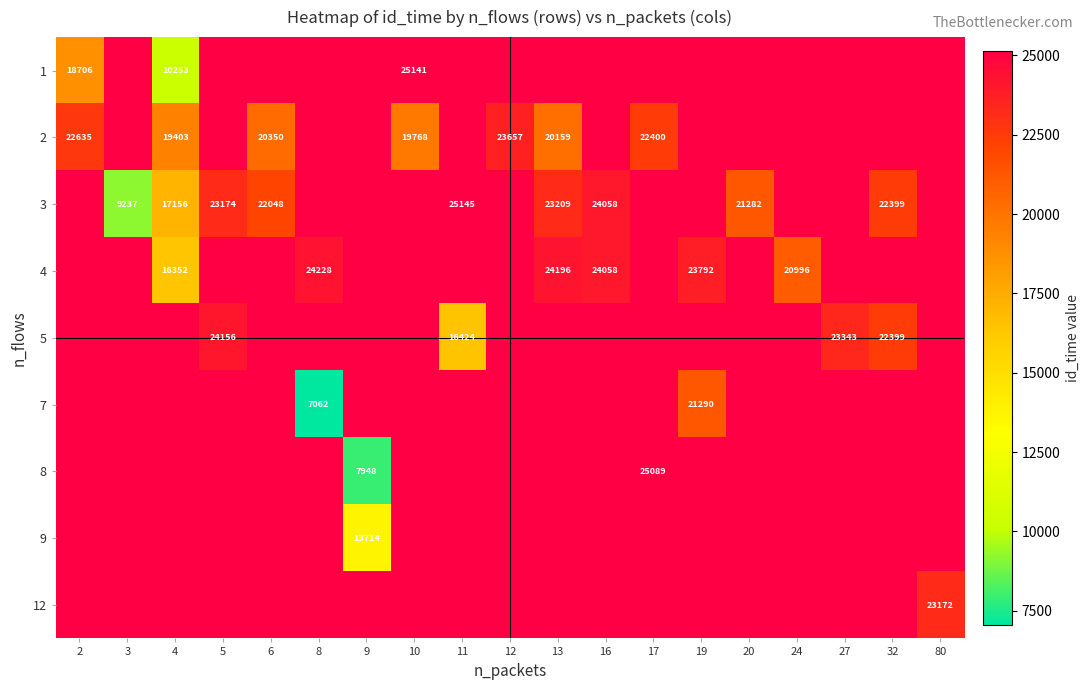

What is the total value across all series at 20?

21282